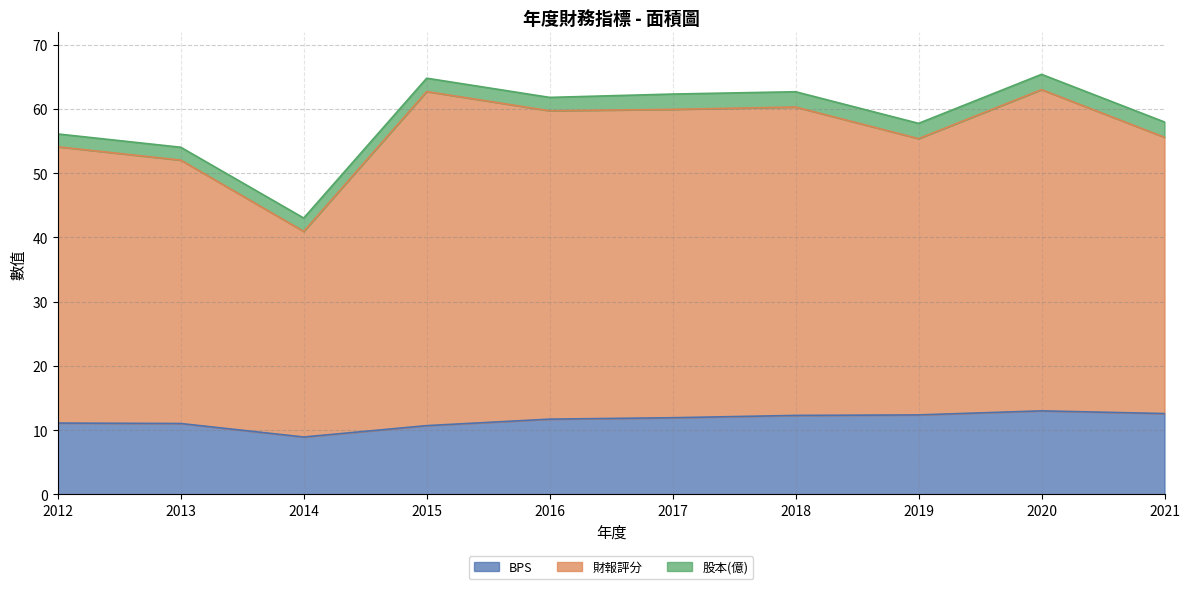

At which category is the sum across all series the highest?

2020